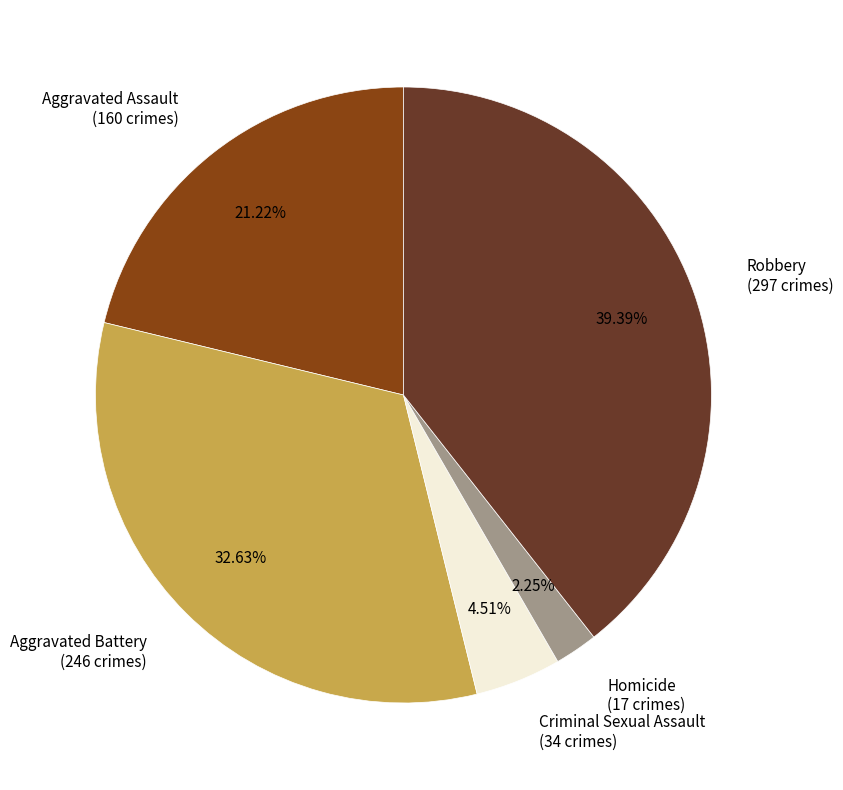

Rank the categories by value from lowest to highest.

Homicide, Criminal Sexual Assault, Aggravated Assault, Aggravated Battery, Robbery